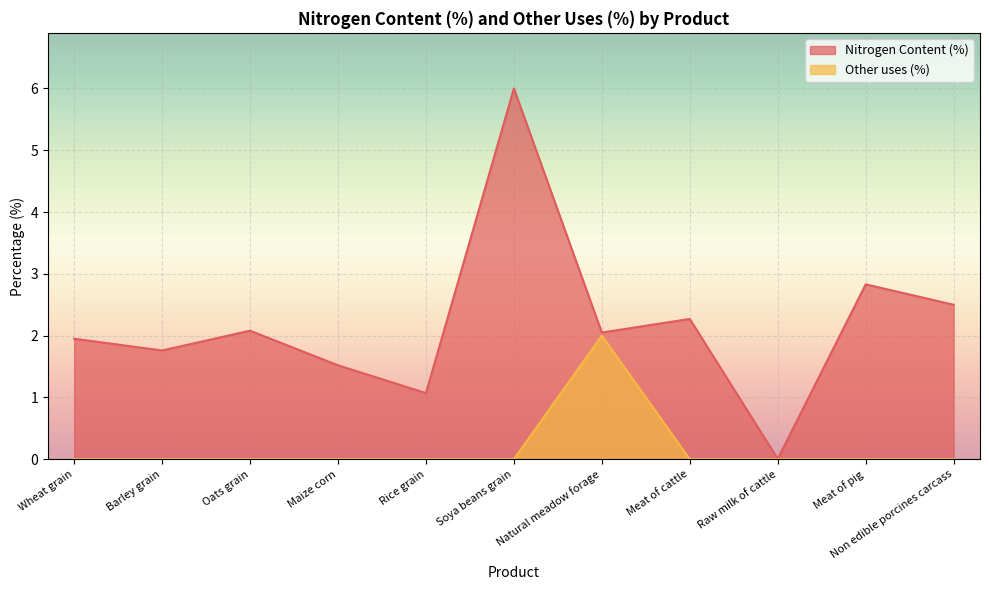

What is the sum of the Nitrogen Content (%) values at Wheat grain and Rice grain?

3.0